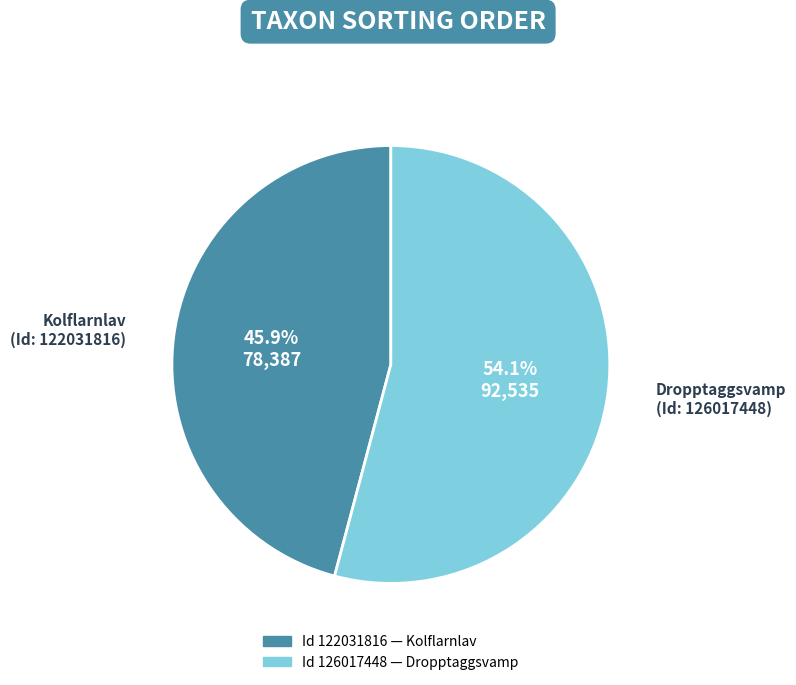

Is there any slice that represents more than half of the pie?

Yes